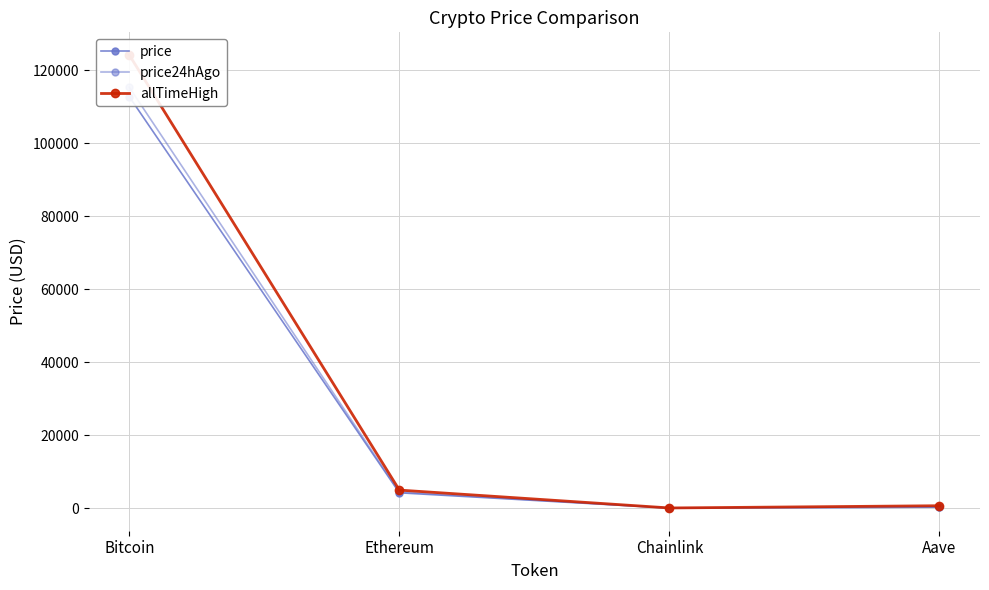

Where is the first local minimum for price24hAgo?

Chainlink